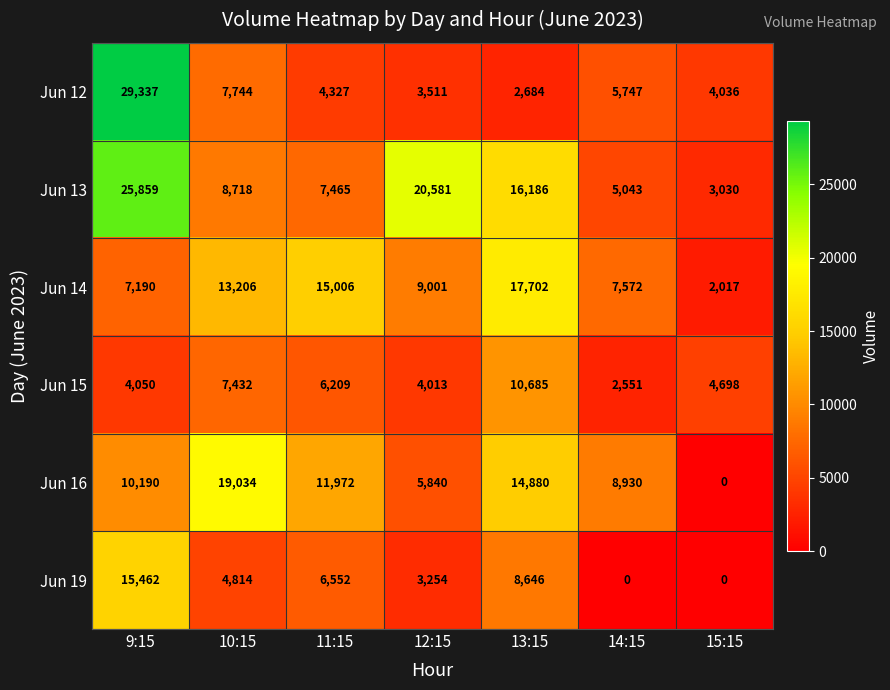

Which category has the highest value in the Jun 16 series?

10:15